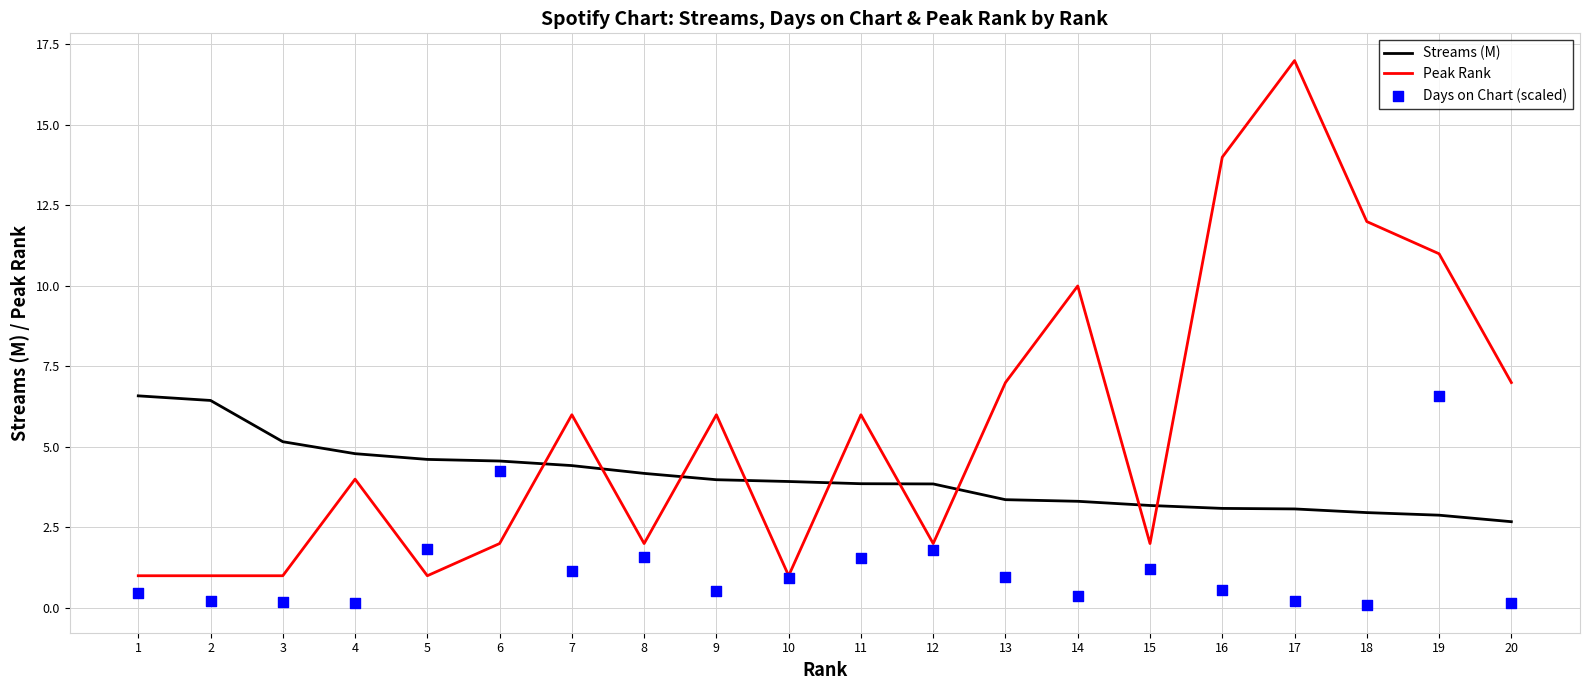

What are all the series names shown in the legend?

Streams (M), Peak Rank, Days on Chart (scaled)